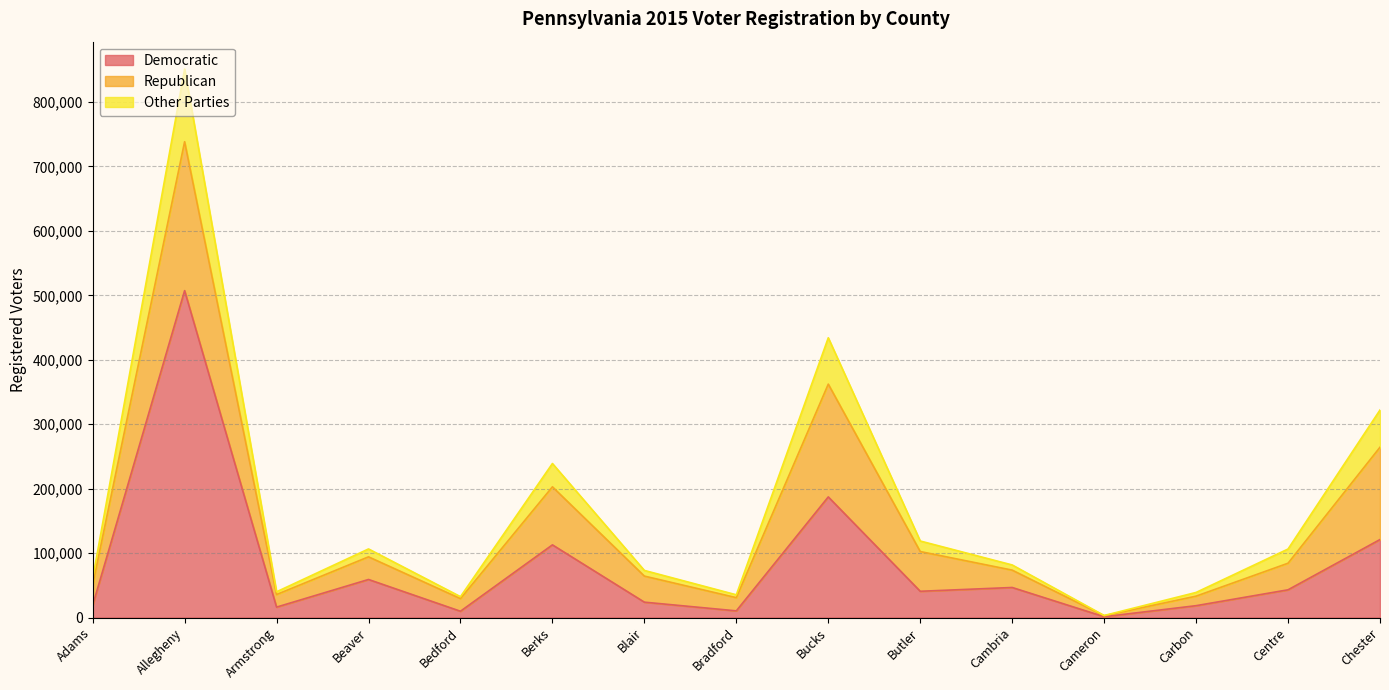

At which label does Democratic reach its minimum?

Cameron